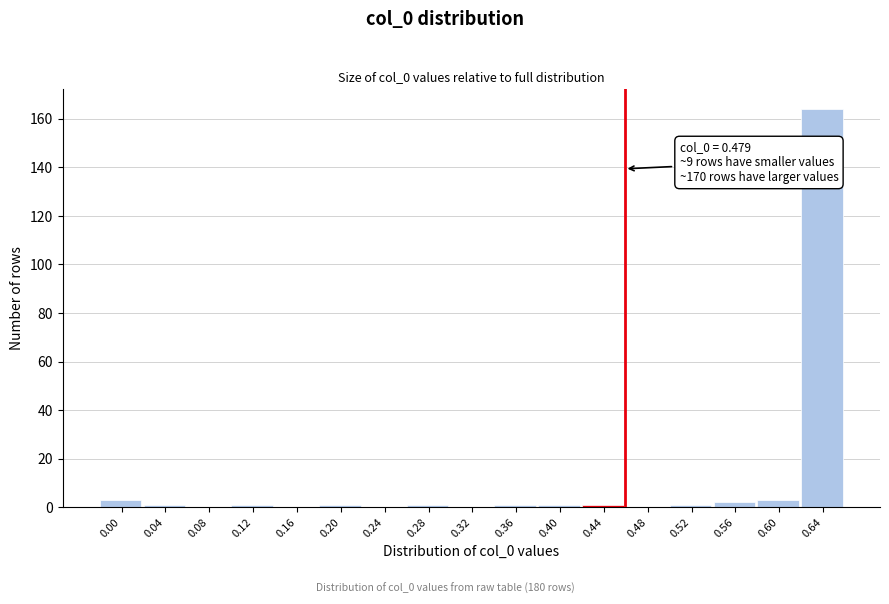

Reading left to right, list all the values displayed in this chart.

0.00=3	0.04=1	0.08=0	0.12=1	0.16=0	0.20=1	0.24=0	0.28=1	0.32=0	0.36=1	0.40=1	0.44=1	0.48=0	0.52=1	0.56=2	0.60=3	0.64=164